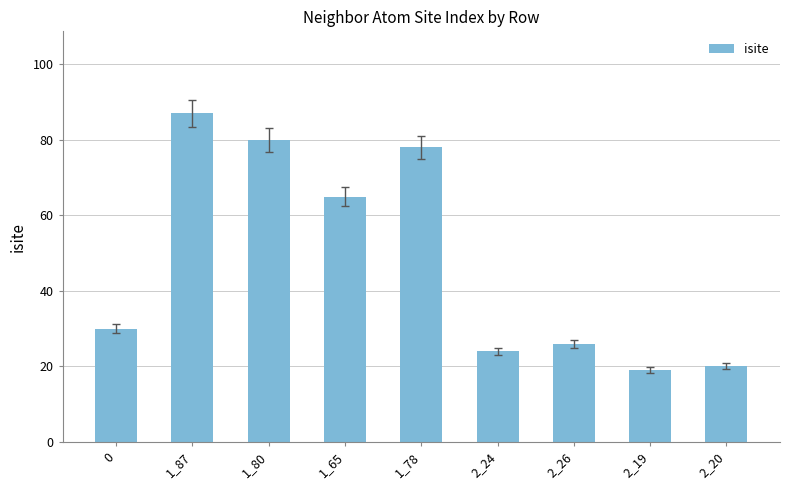

What is the label of the 8th bar from the right?

1_87